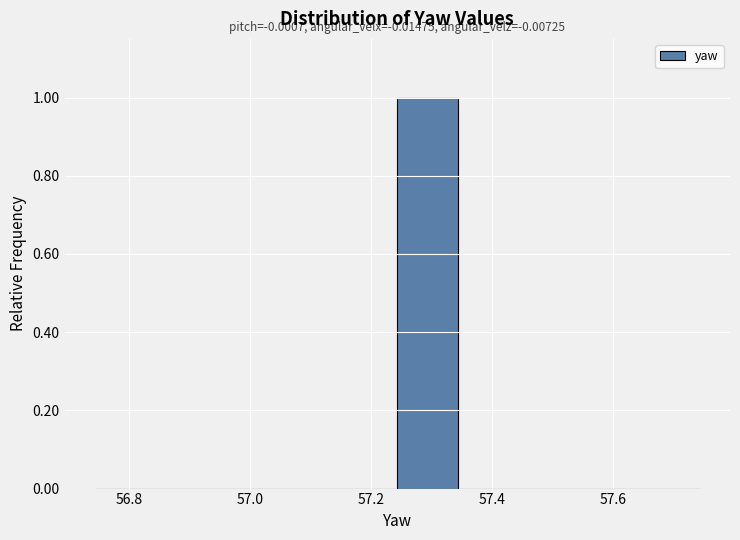

Over which range of the x-axis is the bar tallest?

57.24 to 57.34